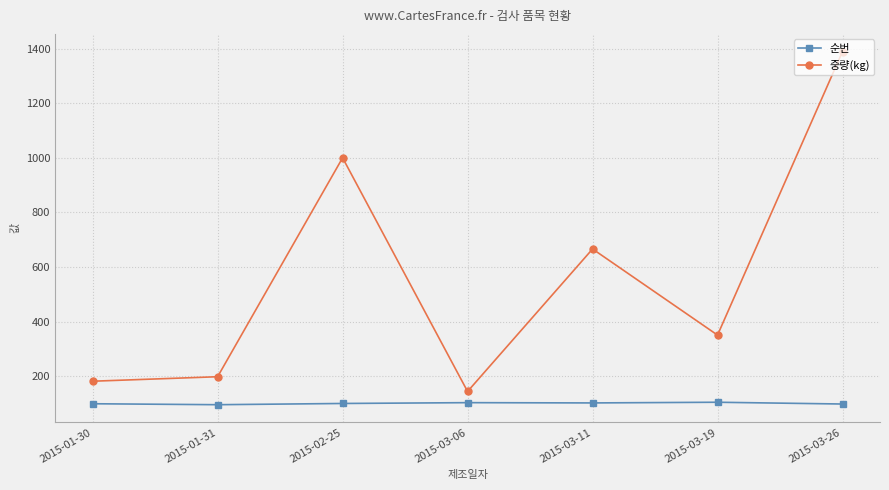

Rank the series at 2015-03-11 from highest to lowest value.

중량(kg), 순번